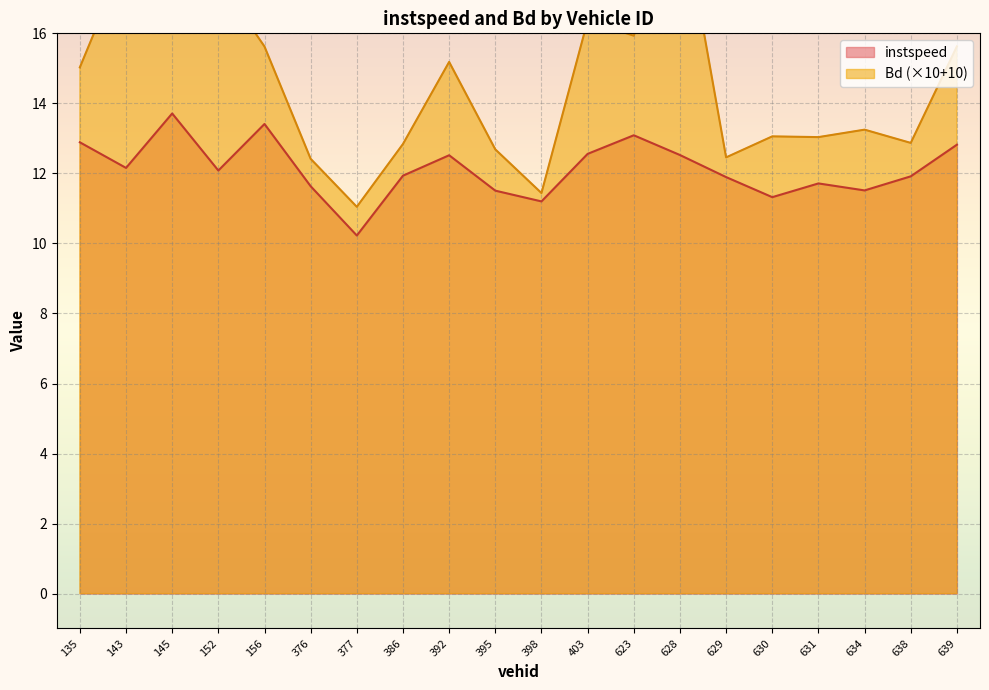

What is the difference between the second highest and minimum values in the instspeed series?

3.2